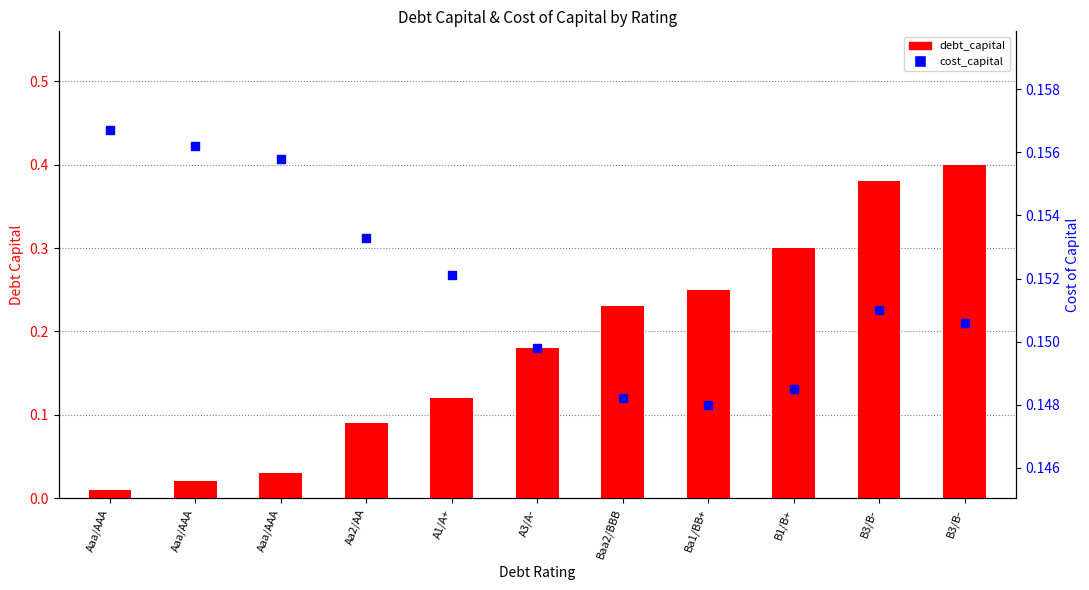

Which series contains the lowest Y value?

debt_capital